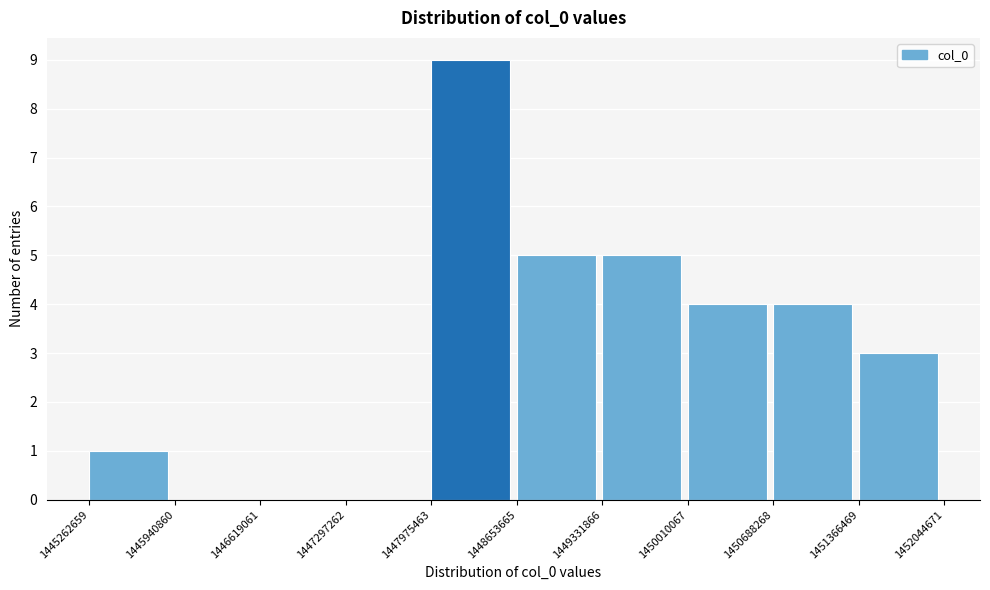

Which range on the x-axis has the tallest bar?

1447975463 to 1448653665